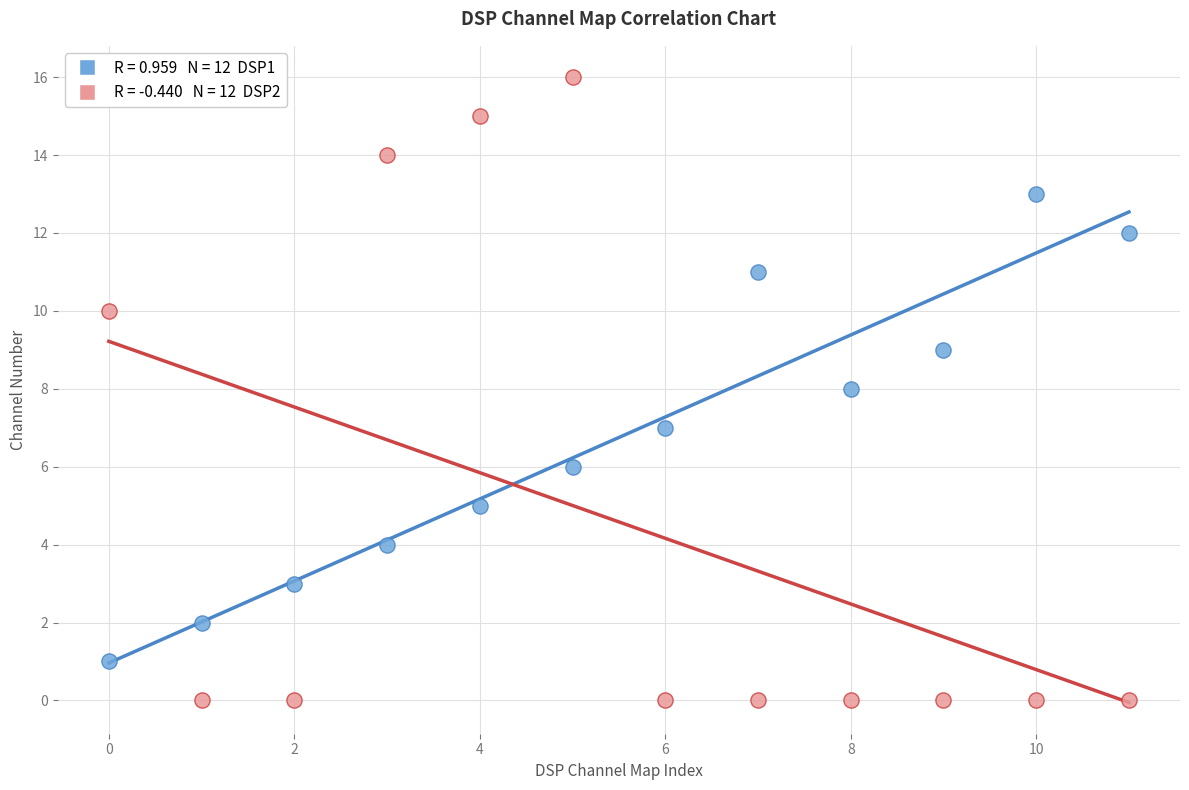

Across all data points, what is the range of Y values (max minus min)?

16